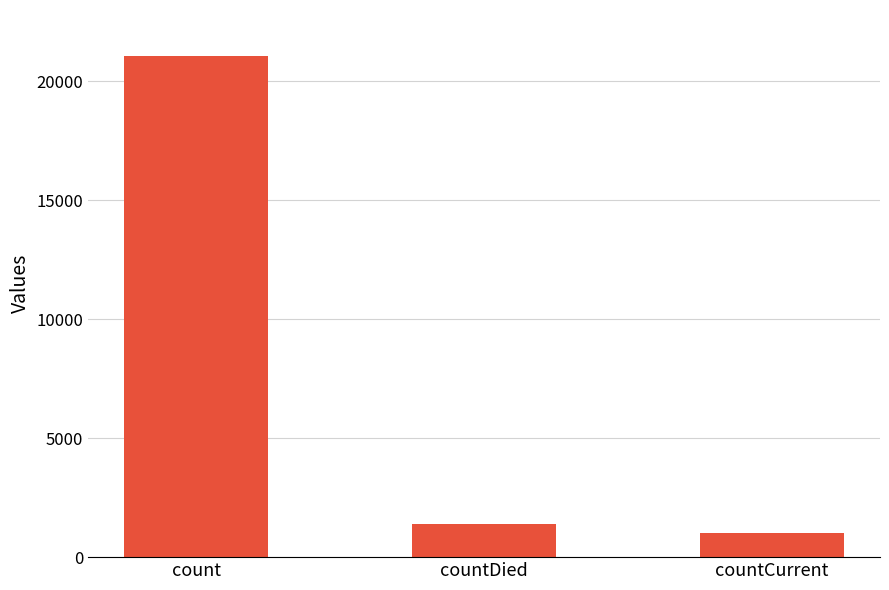

List the labels in order of value, smallest first.

countCurrent, countDied, count